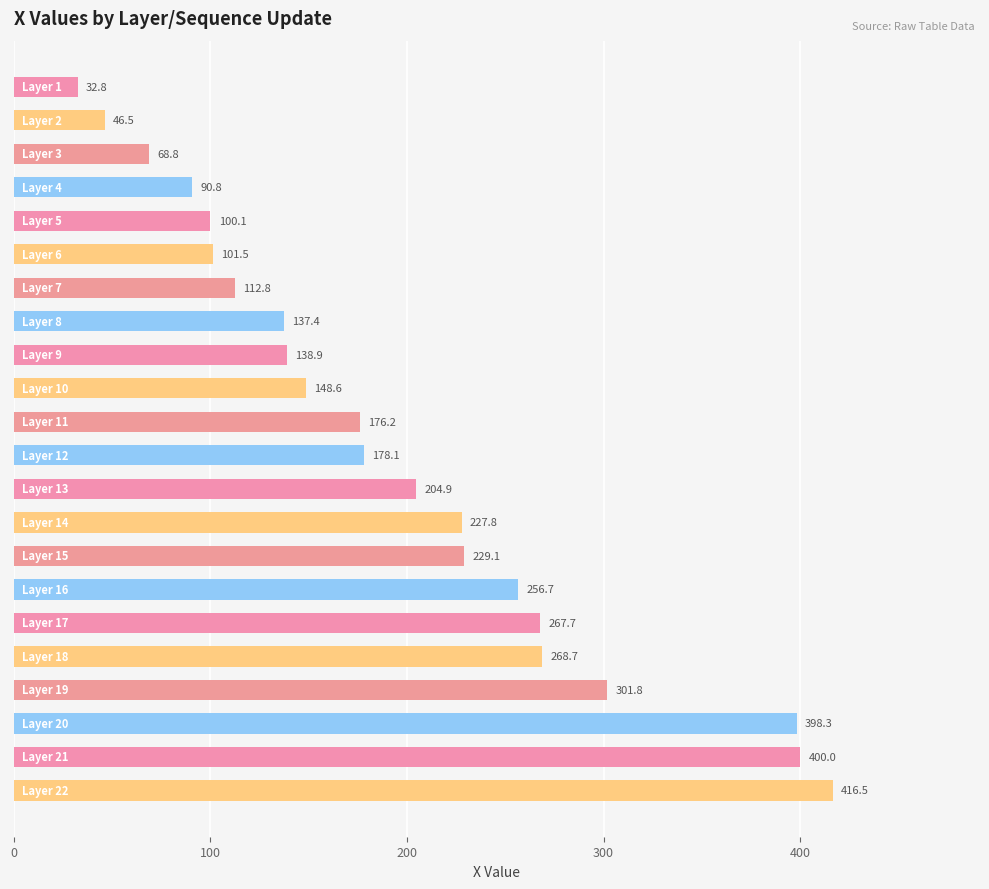

What is the maximum value shown in the chart?

416.5